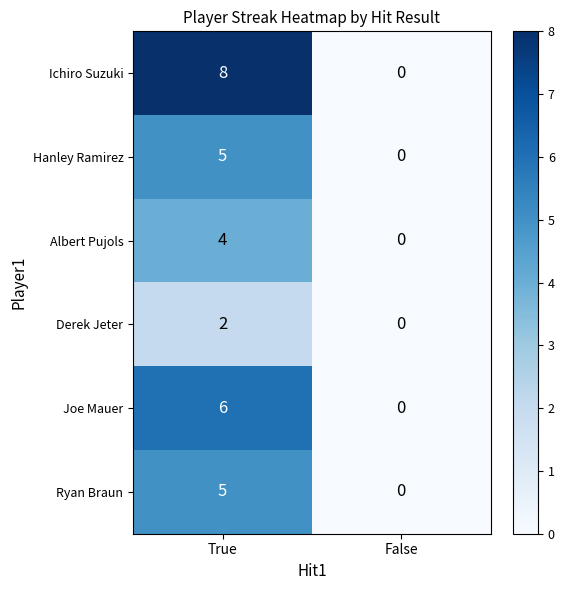

What is the highest value of the Joe Mauer series?

6